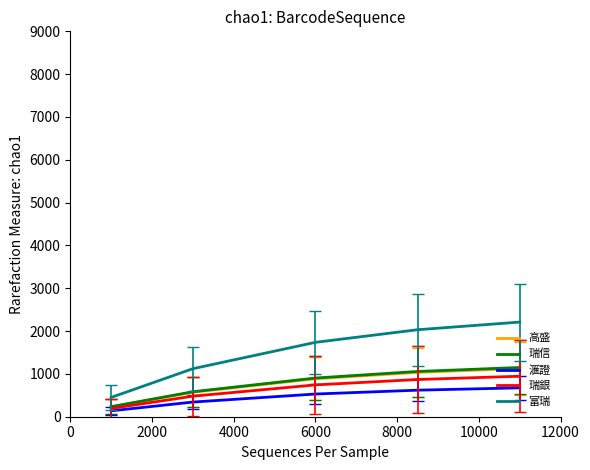

True or false: 富瑞 has more than 1 points higher than both neighbors.

False